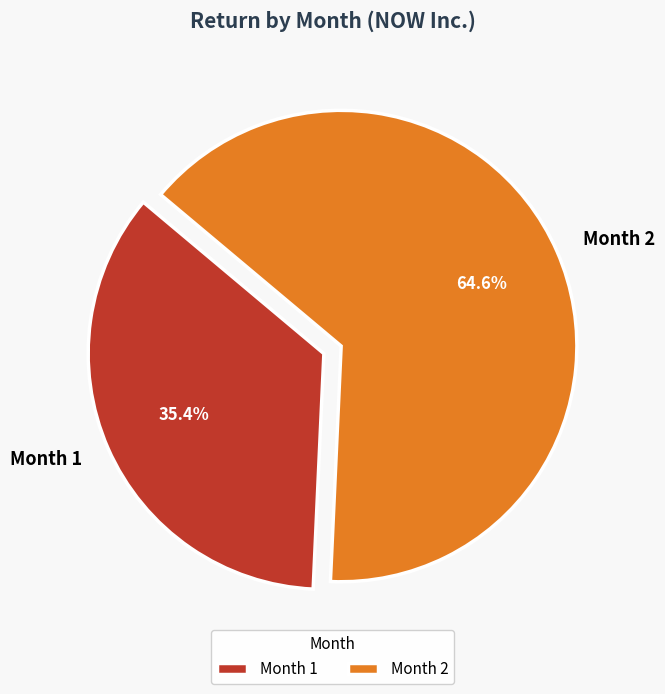

Rank the categories by value from lowest to highest.

Month 1, Month 2